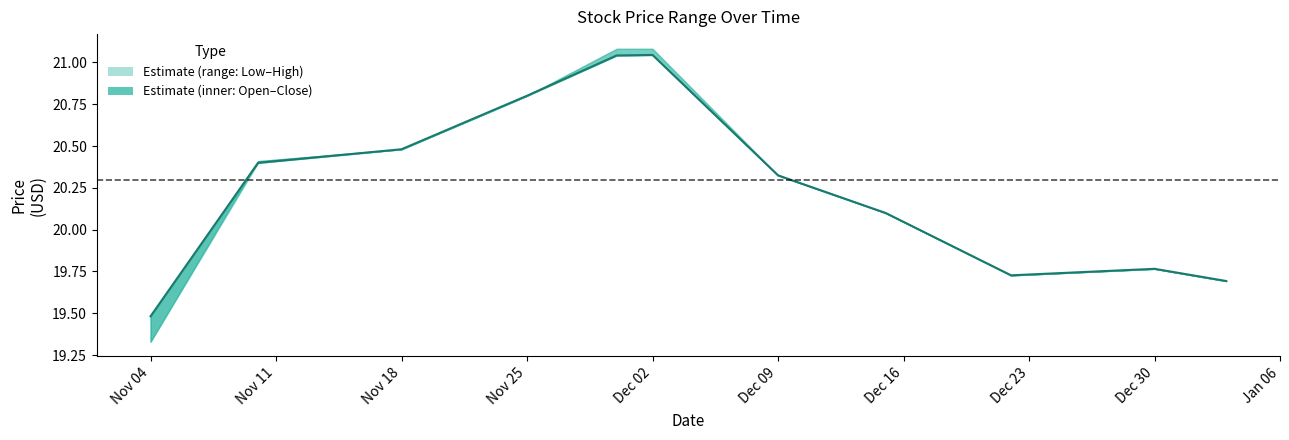

What is the label of the 9th point from the right?

Nov 18